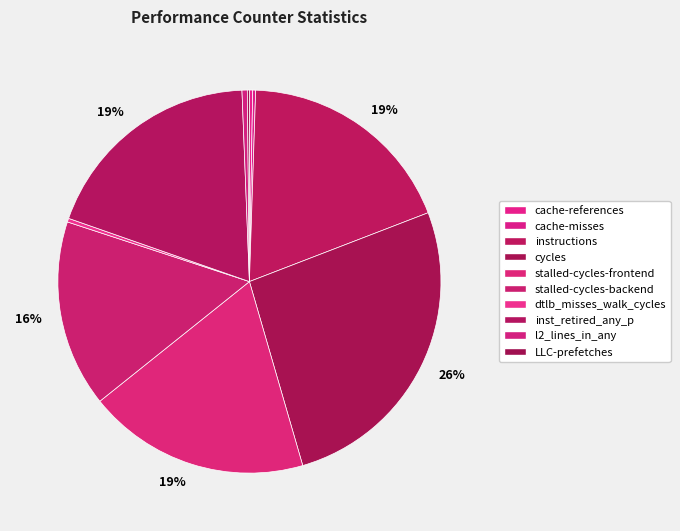

Is there any slice that represents more than half of the pie?

No